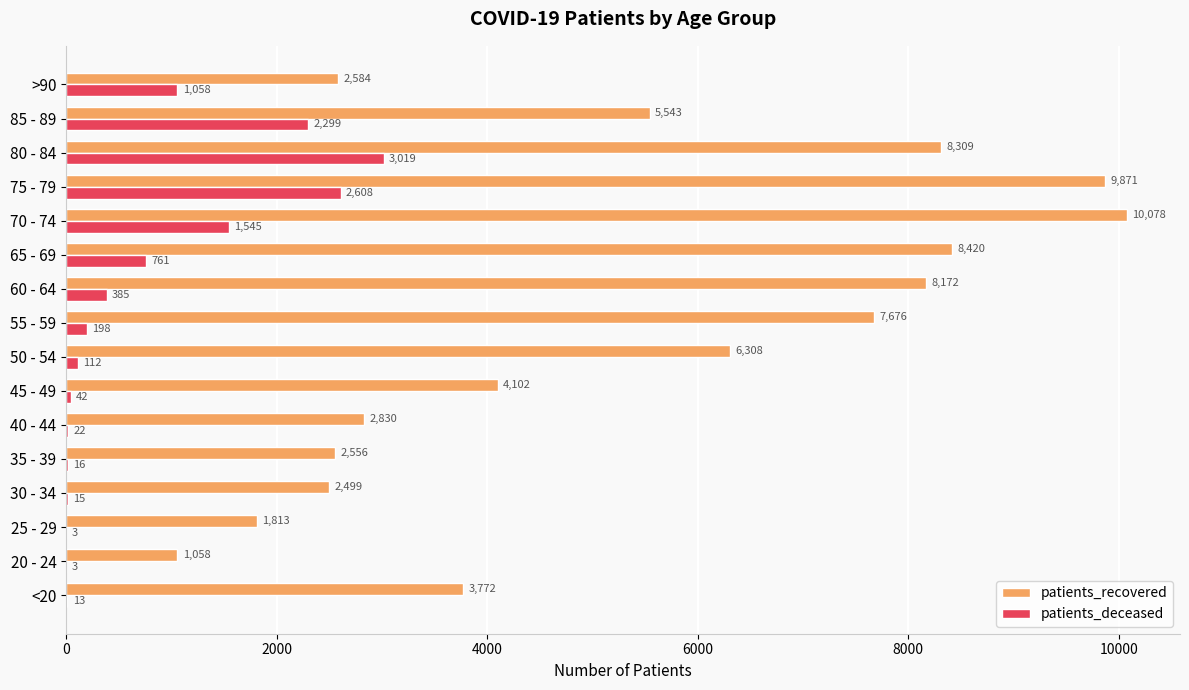

At which category is the sum across all series the highest?

75 - 79